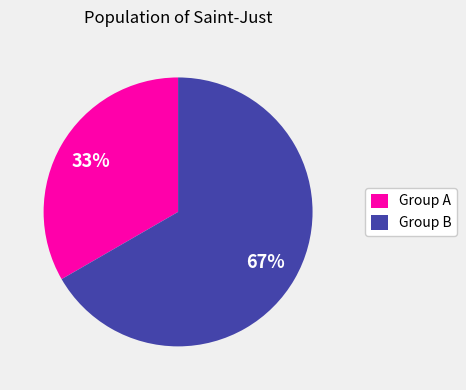

To the nearest percent, what is the average slice percentage?

50%